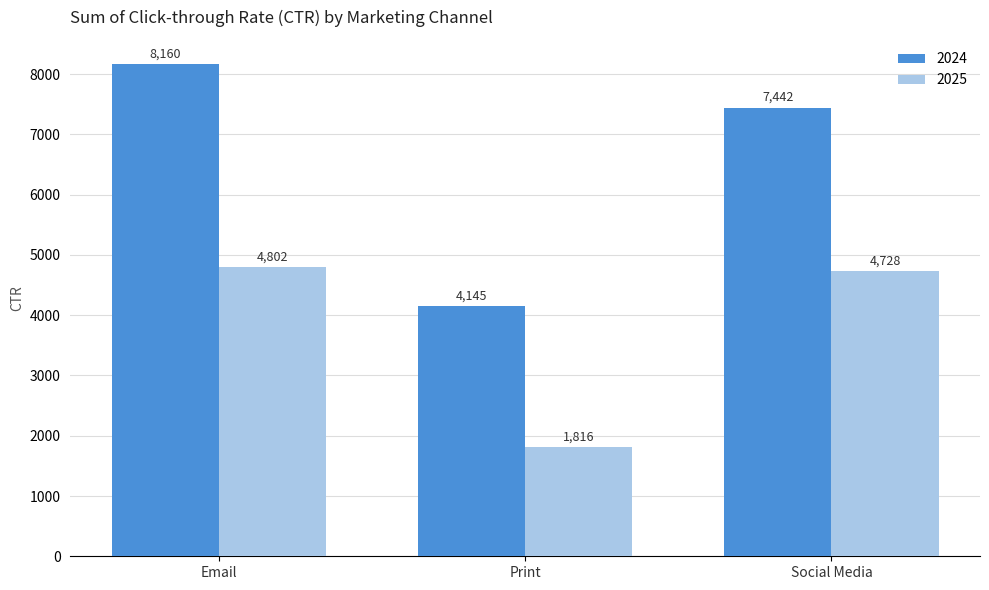

Rank the series by their average value, from highest to lowest.

2024, 2025